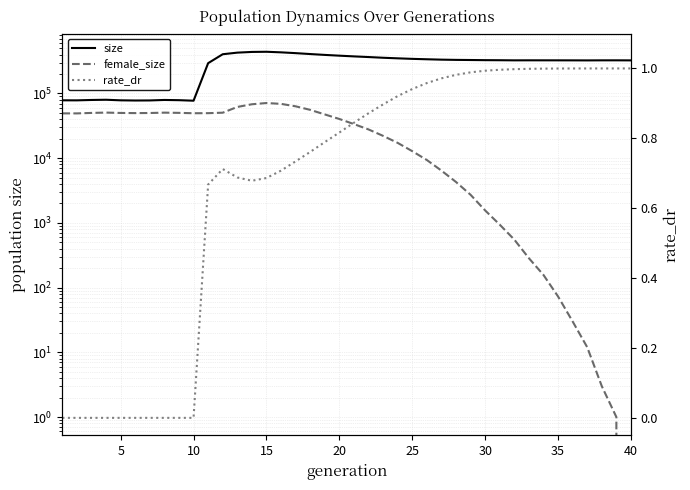

At which label does size reach its minimum?

10